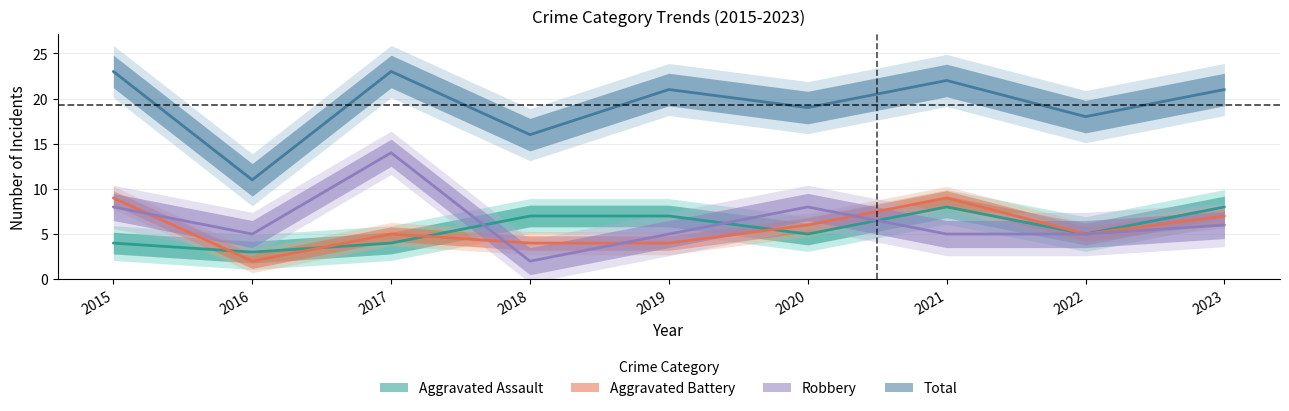

Rank the series at 2022 from lowest to highest value.

Aggravated Assault, Aggravated Battery, Robbery, Total